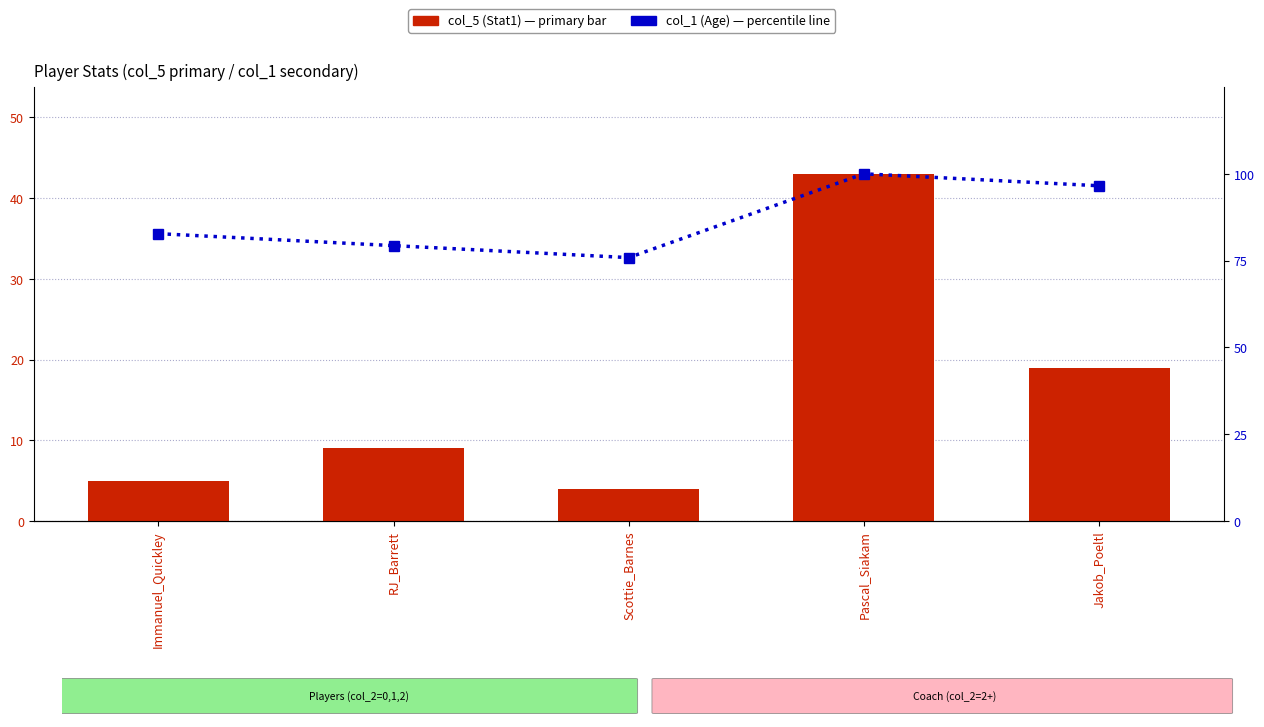

List the series in order of their peak value, highest first.

col_1 (Age), col_5 (Stat1)